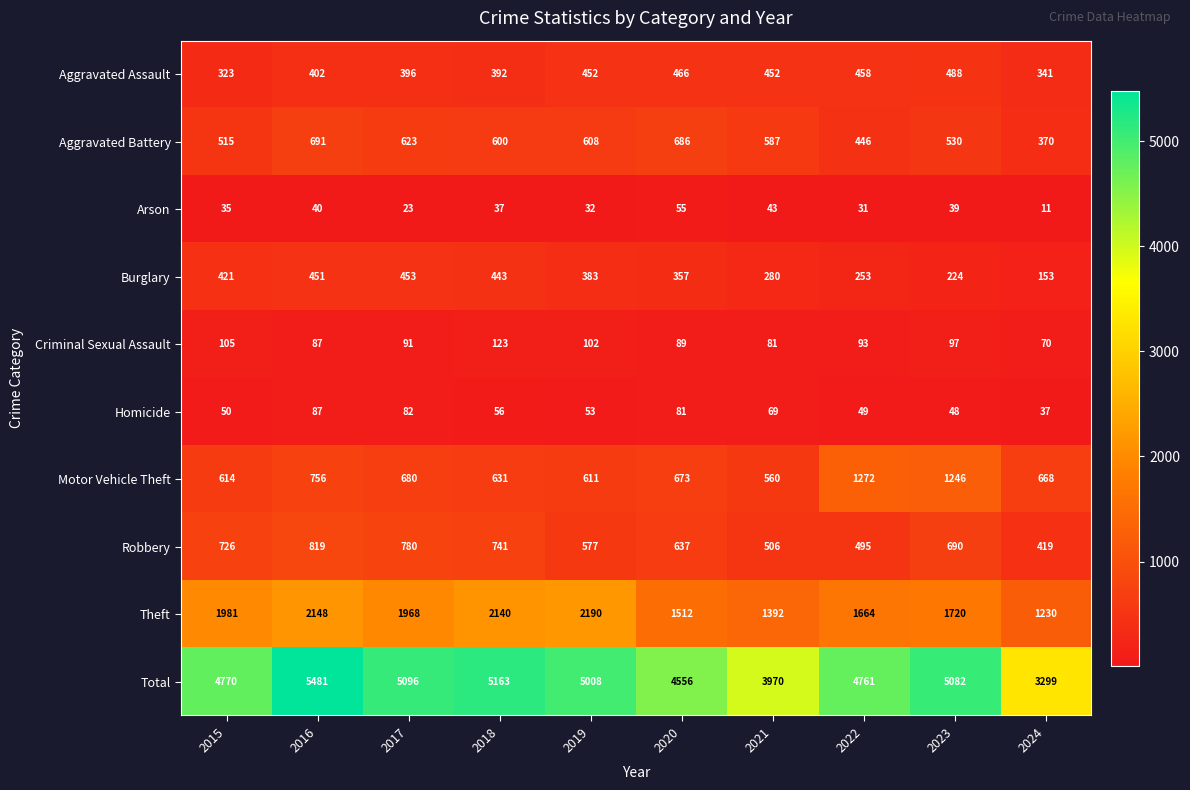

What value does the Arson series have at 2019?

32